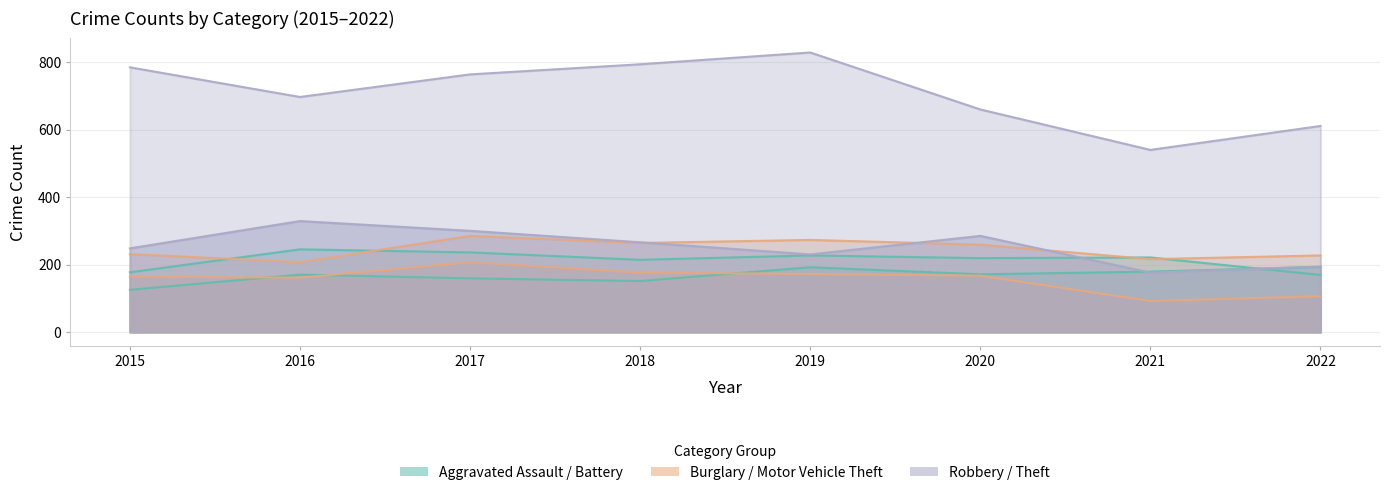

Reading left to right, list all the values displayed in this chart.

Aggravated Assault: 2015=125	2016=170	2017=159	2018=151	2019=192	2020=171	2021=179	2022=193
Aggravated Battery: 2015=177	2016=245	2017=236	2018=214	2019=227	2020=219	2021=221	2022=169
Burglary: 2015=164	2016=161	2017=207	2018=176	2019=172	2020=167	2021=92	2022=106
Motor Vehicle Theft: 2015=231	2016=207	2017=285	2018=264	2019=273	2020=259	2021=216	2022=227
Robbery: 2015=248	2016=329	2017=300	2018=266	2019=230	2020=285	2021=176	2022=194
Theft: 2015=785	2016=697	2017=764	2018=794	2019=829	2020=660	2021=540	2022=611